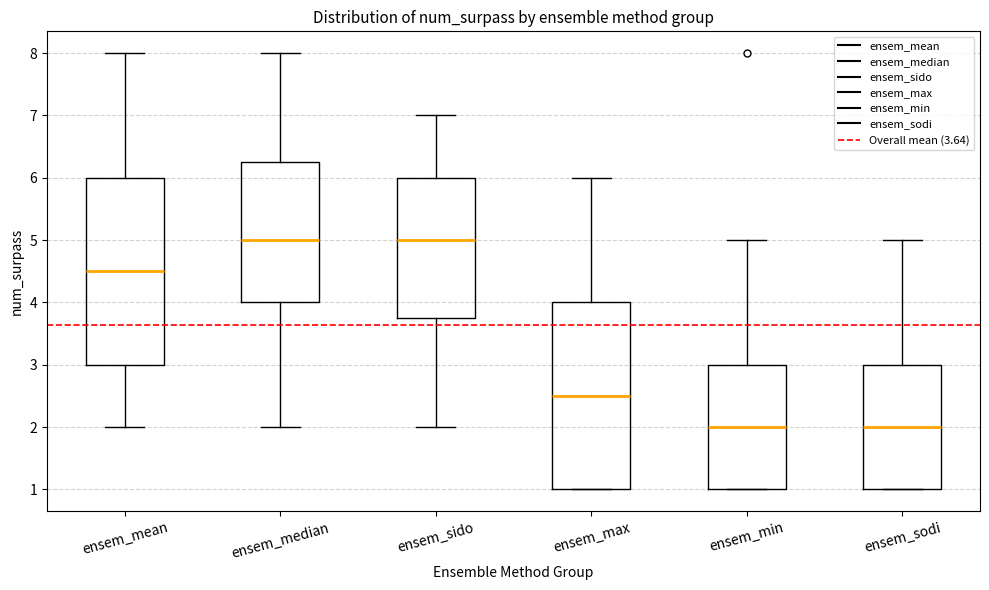

Reading left to right, read every box against the y-axis: the position of its median line, the range the box covers, and the ends of its whiskers. The values are not printed on the chart, so give them approximately, as read against the axis.

ensem_mean: median 4.5, box 3.0 to 6.0, whiskers 2.0 to 8.0
ensem_median: median 5.0, box 4.0 to 6.3, whiskers 2.0 to 8.0
ensem_sido: median 5.0, box 3.8 to 6.0, whiskers 2.0 to 7.0
ensem_max: median 2.5, box 1.0 to 4.0, whiskers 1.0 to 6.0
ensem_min: median 2.0, box 1.0 to 3.0, whiskers 1.0 to 5.0
ensem_sodi: median 2.0, box 1.0 to 3.0, whiskers 1.0 to 5.0